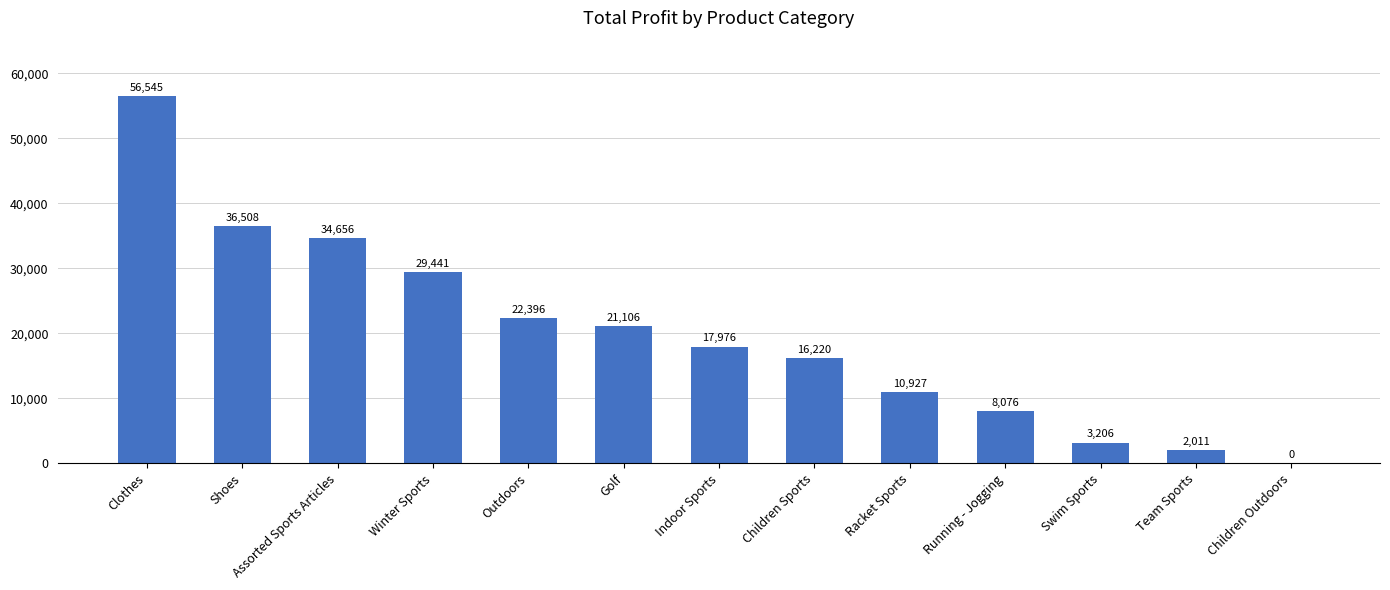

Approximately how many times larger is the value at Children Sports compared to Outdoors?

0.7